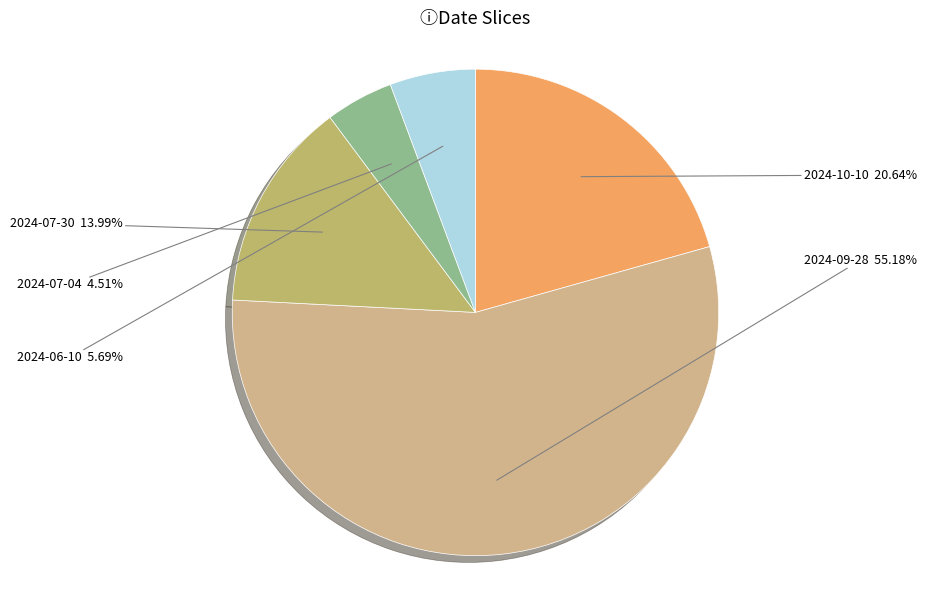

To the nearest percent, what is the difference between the 2024-07-30 and 2024-06-10 slice percentages?

8%